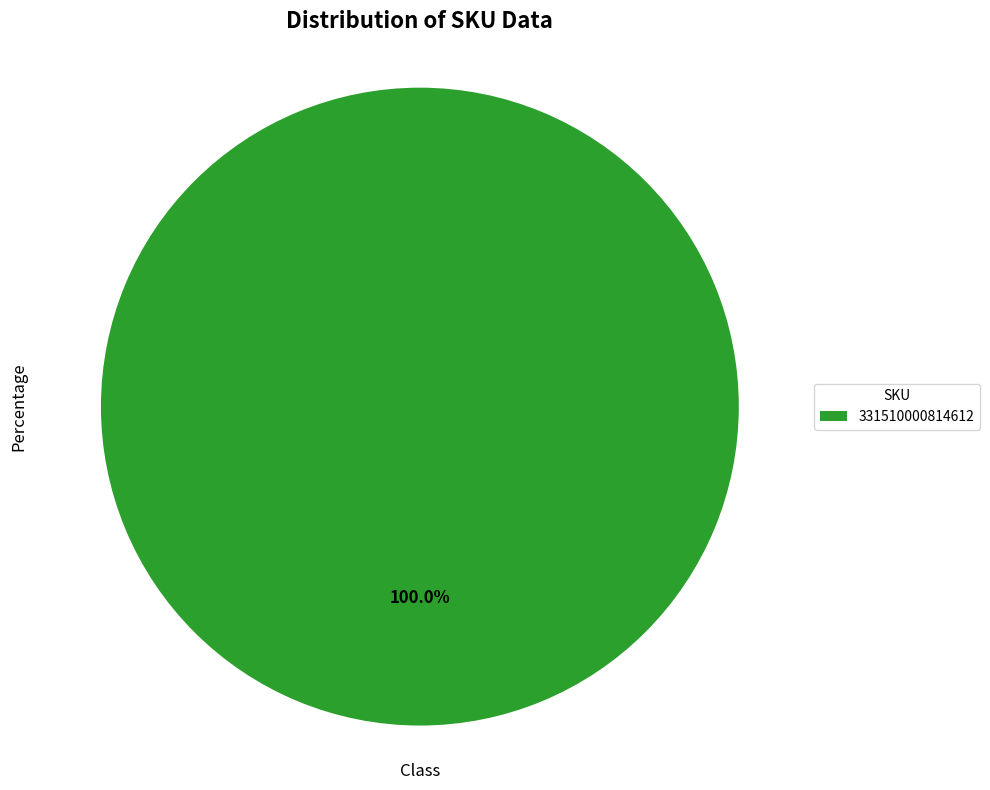

Rank the categories by value from lowest to highest.

331510000814612